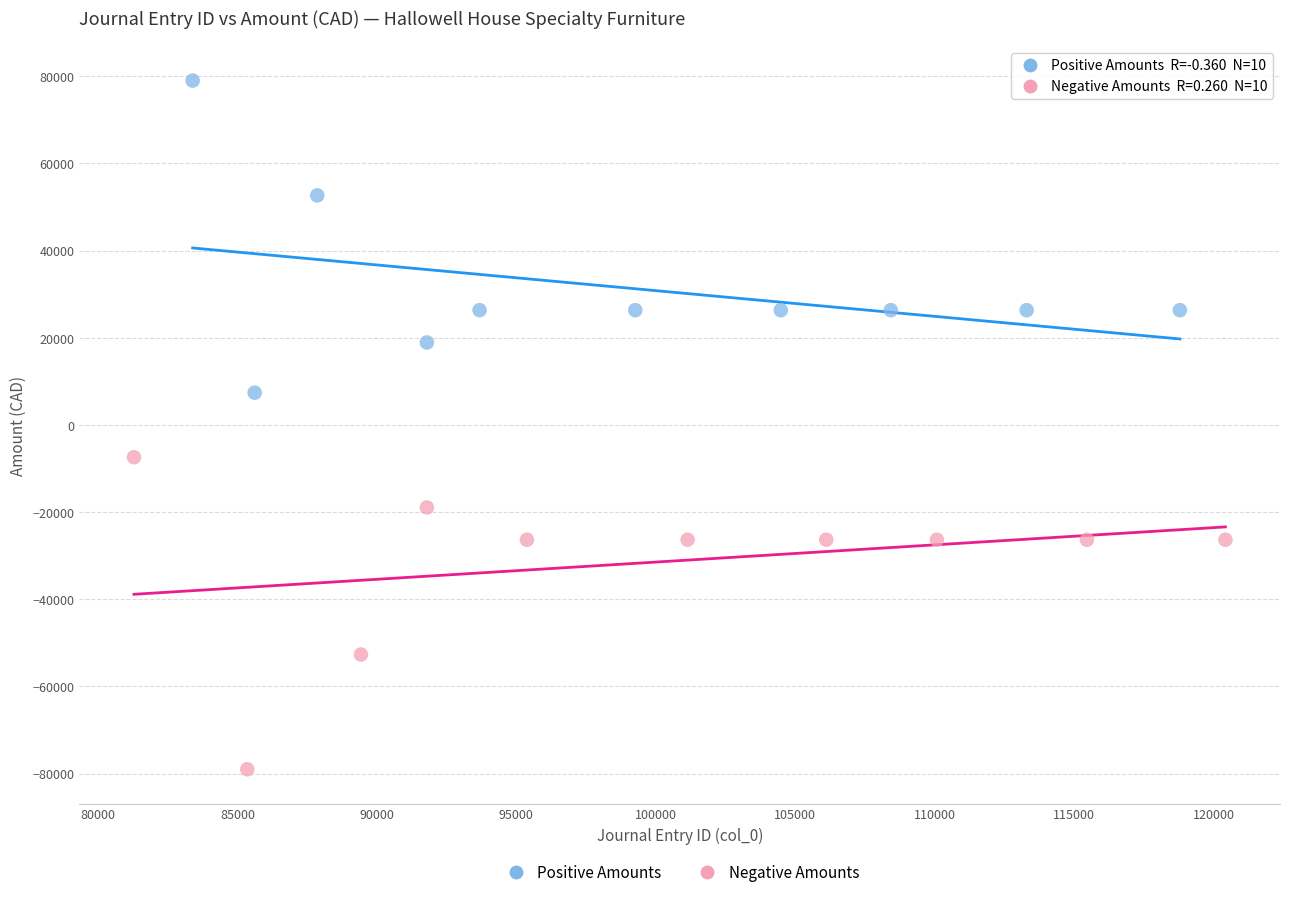

Which series reaches the minimum Y coordinate?

Negative Amounts